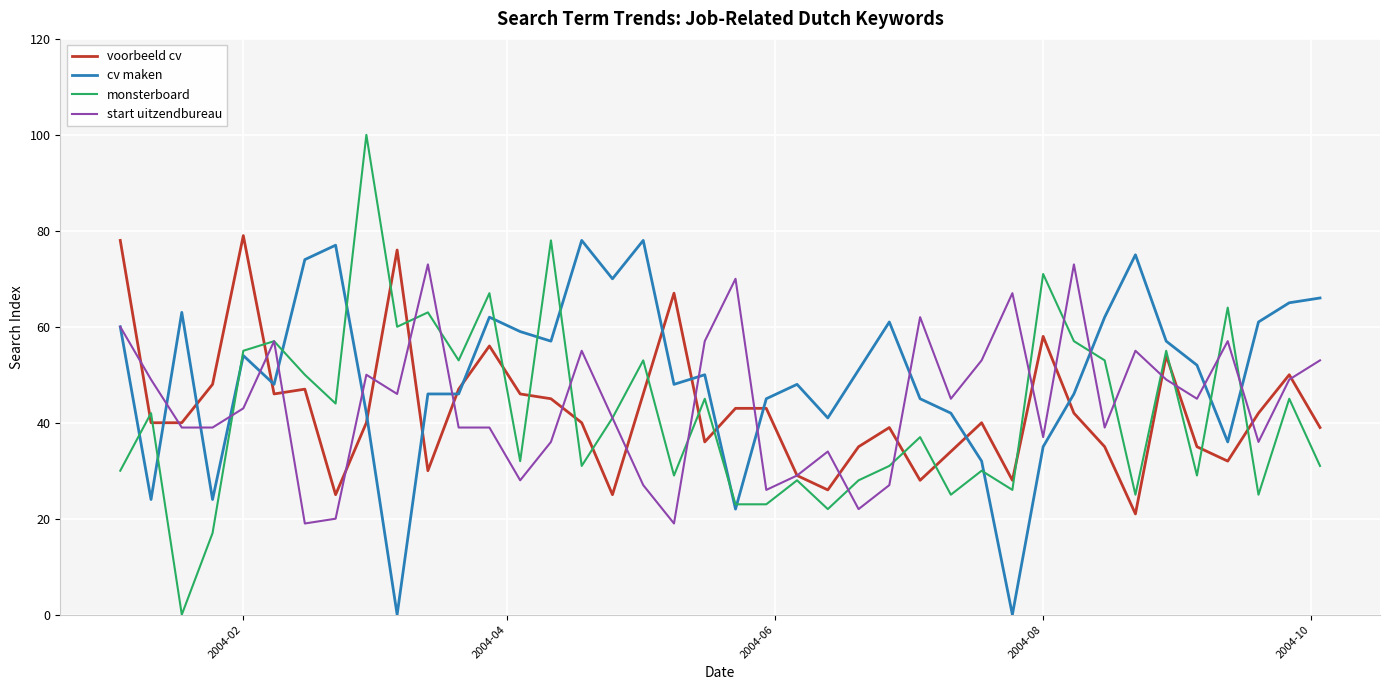

Rank the series by their maximum value, from highest to lowest.

monsterboard, voorbeeld cv, cv maken, start uitzendbureau